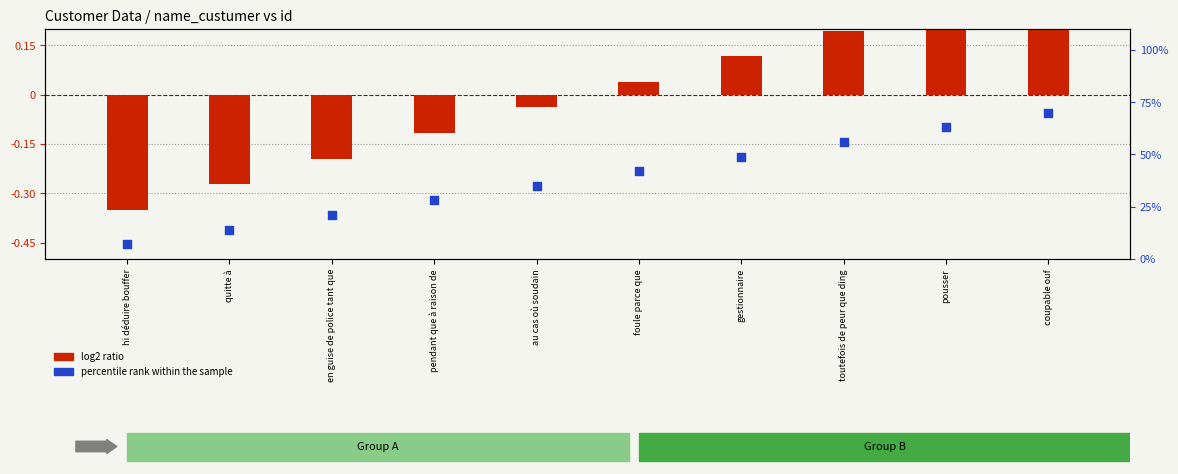

What is the total value across all series at coupable ouf?

1.0